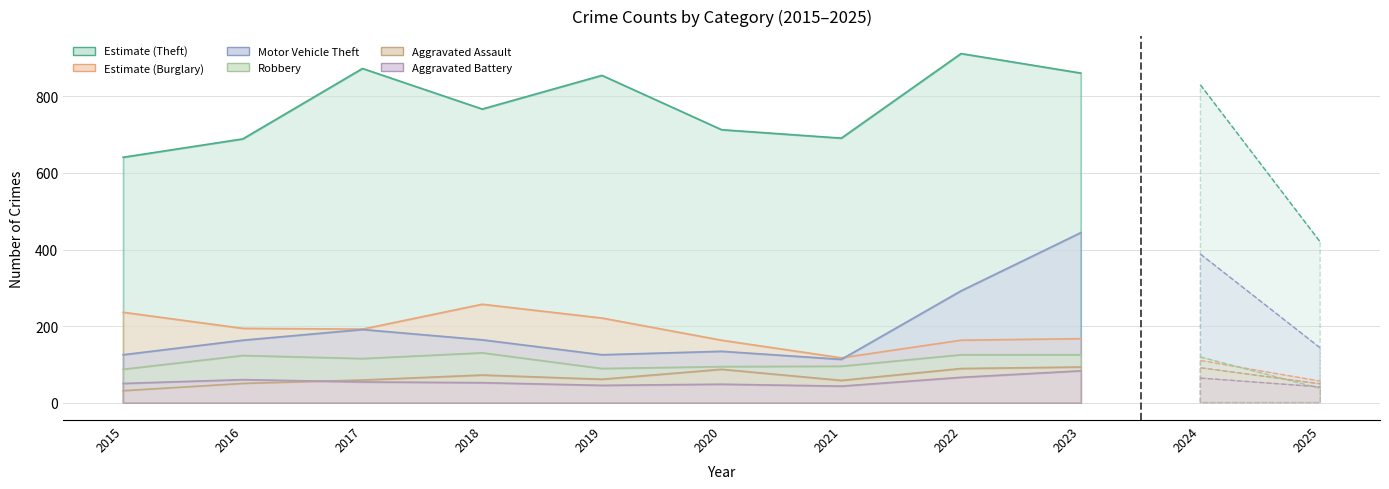

True or false: Burglary has more than 1 points higher than both neighbors.

True